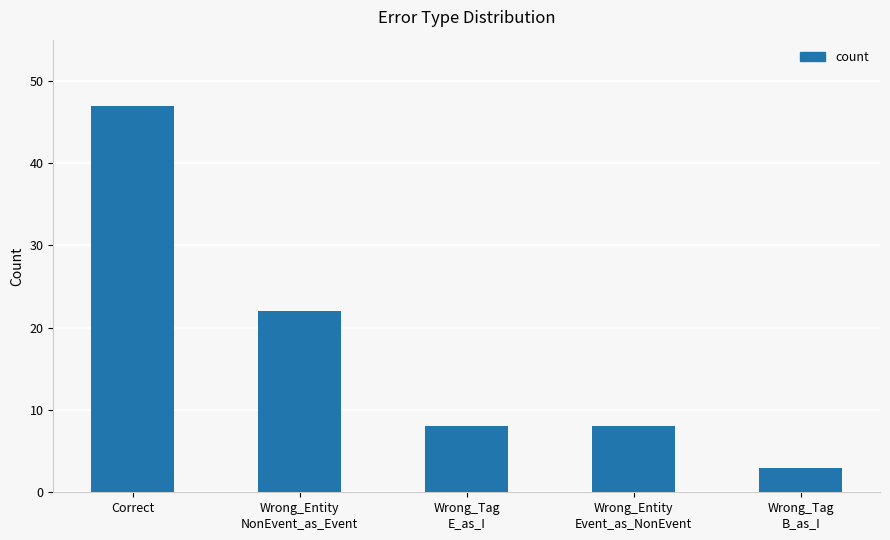

What is the value of the 5th bar from the left?

3